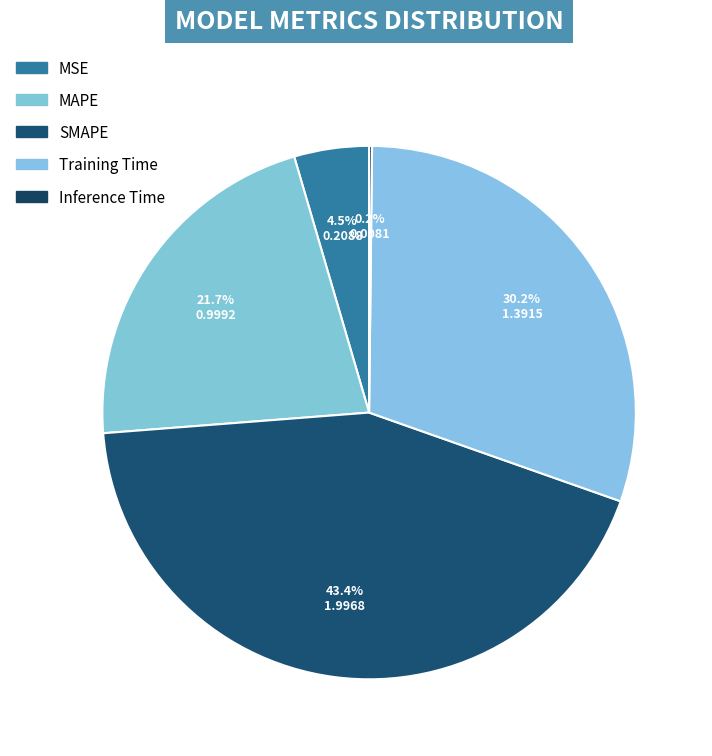

Count the number of slices in the pie.

5